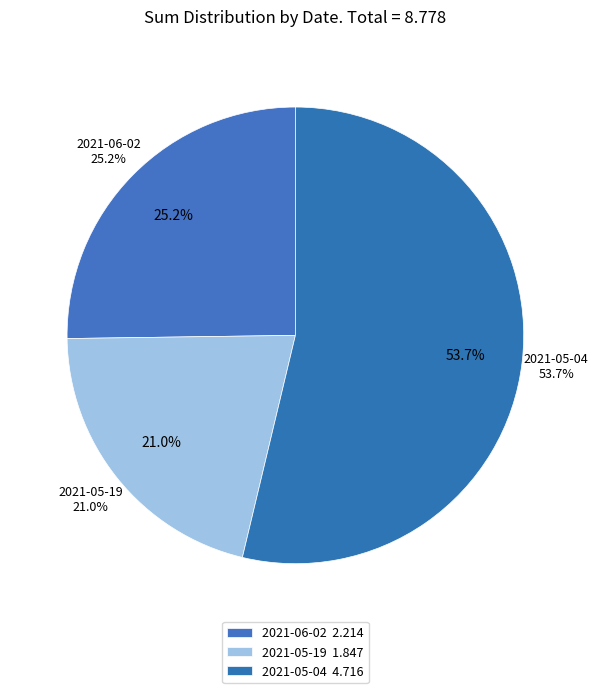

Is there a majority slice in this chart?

Yes